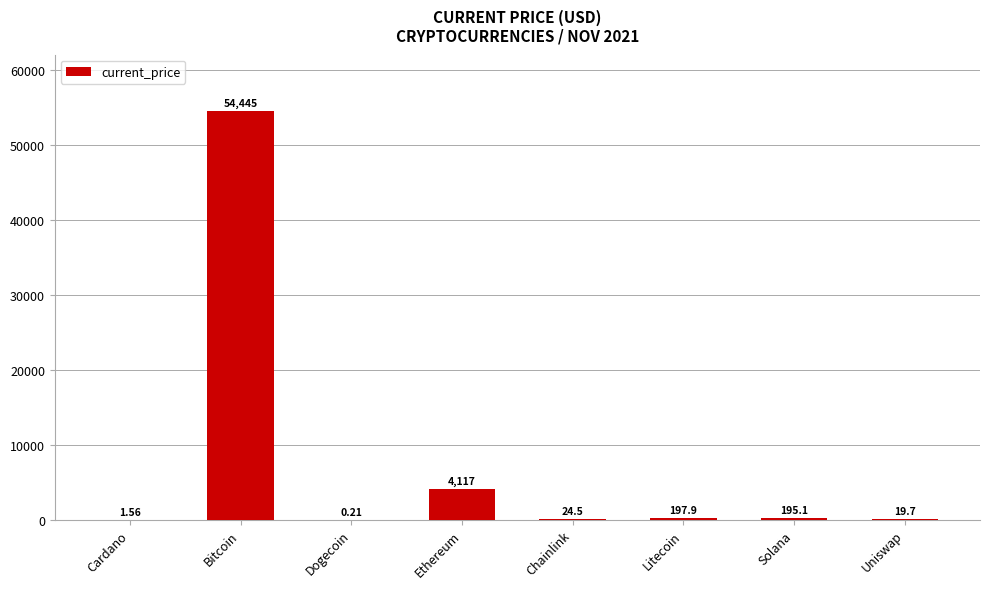

At which label is the value closest to 27222?

Ethereum